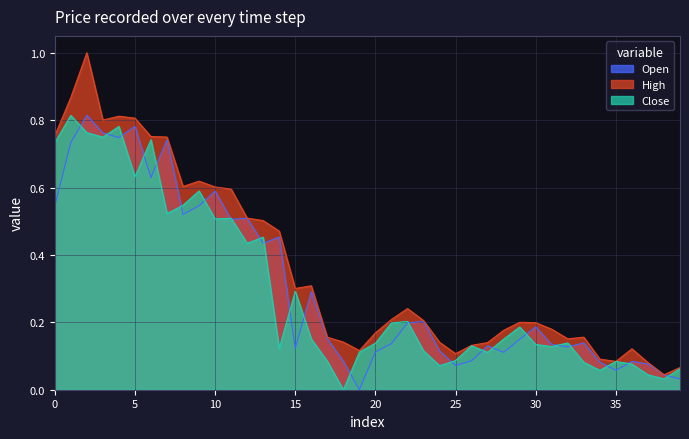

What is the highest value of the Open series?

0.8